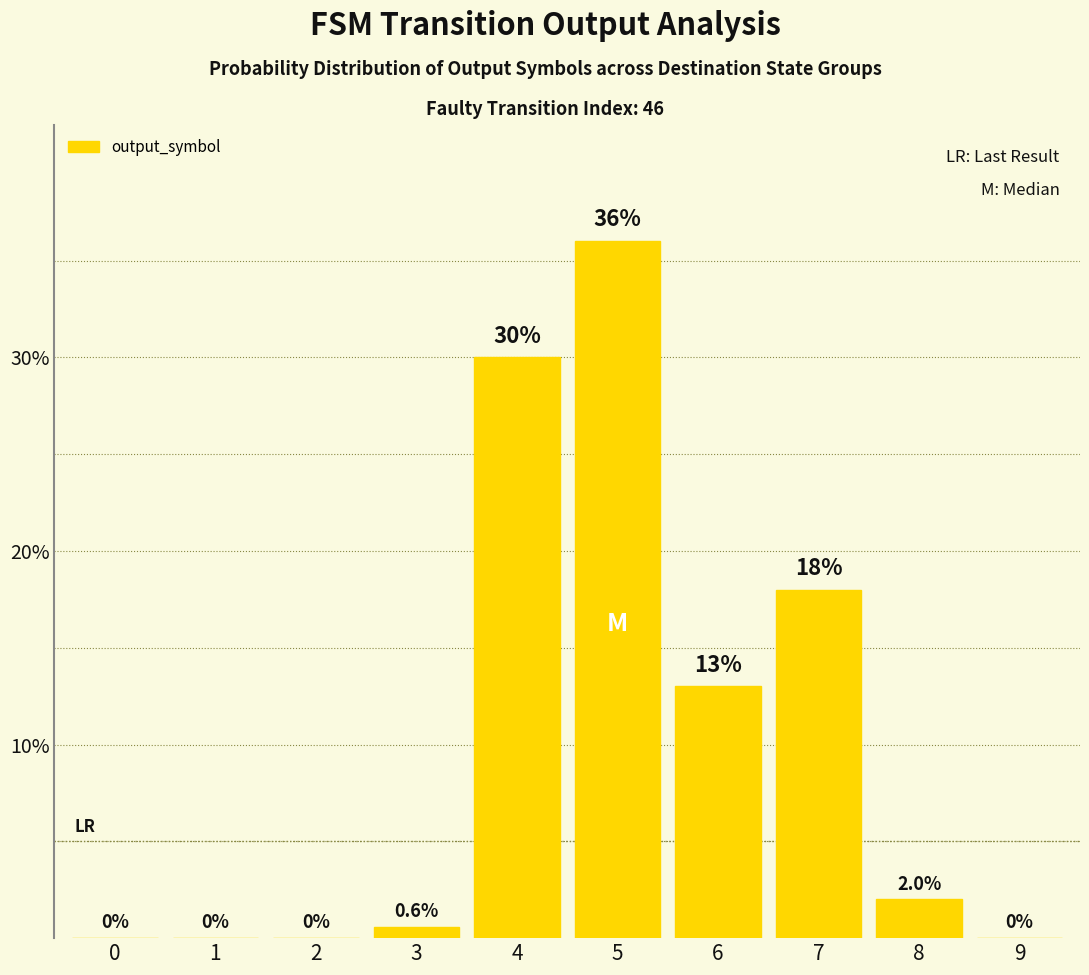

At which category does the chart reach its peak across all series?

5